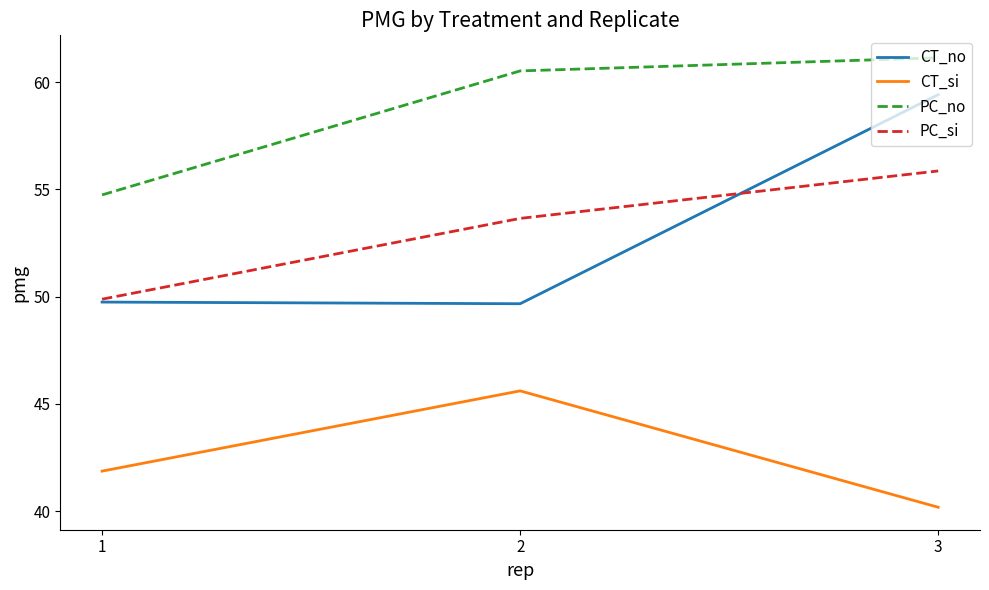

Read the CT_no value at 3.

59.4